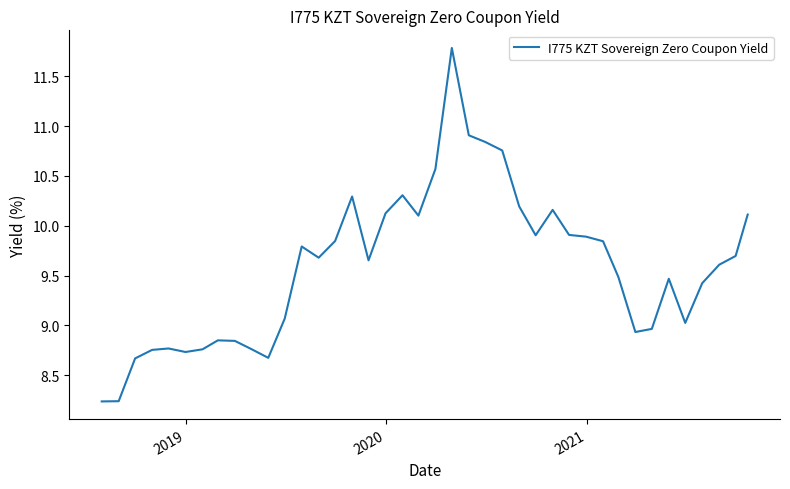

What is the difference between the maximum and minimum values?

3.5